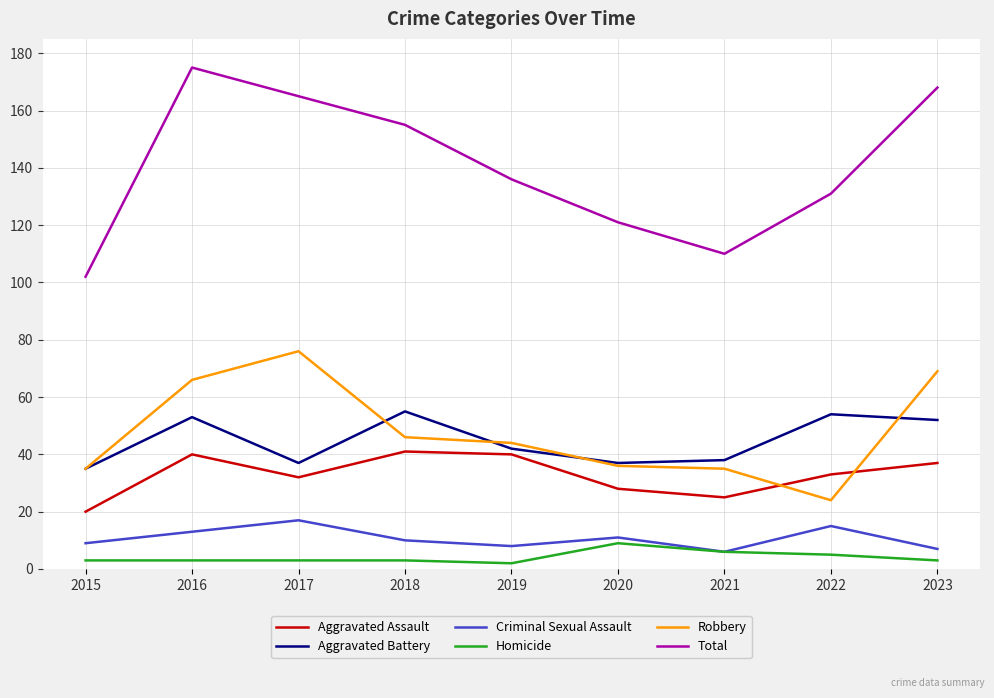

Reading left to right, extract all data points from this chart.

Aggravated Assault: 2015=20	2016=40	2017=32	2018=41	2019=40	2020=28	2021=25	2022=33	2023=37
Aggravated Battery: 2015=35	2016=53	2017=37	2018=55	2019=42	2020=37	2021=38	2022=54	2023=52
Criminal Sexual Assault: 2015=9	2016=13	2017=17	2018=10	2019=8	2020=11	2021=6	2022=15	2023=7
Homicide: 2015=3	2016=3	2017=3	2018=3	2019=2	2020=9	2021=6	2022=5	2023=3
Robbery: 2015=35	2016=66	2017=76	2018=46	2019=44	2020=36	2021=35	2022=24	2023=69
Total: 2015=102	2016=175	2017=165	2018=155	2019=136	2020=121	2021=110	2022=131	2023=168